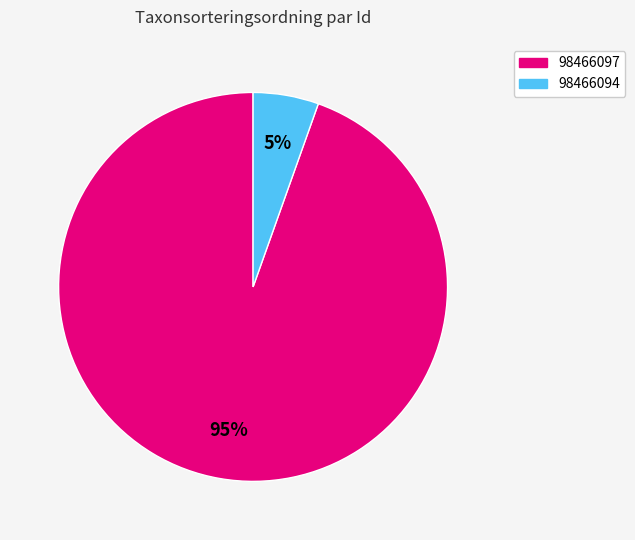

Combined, do 98466097 and 98466094 account for over 50%?

Yes